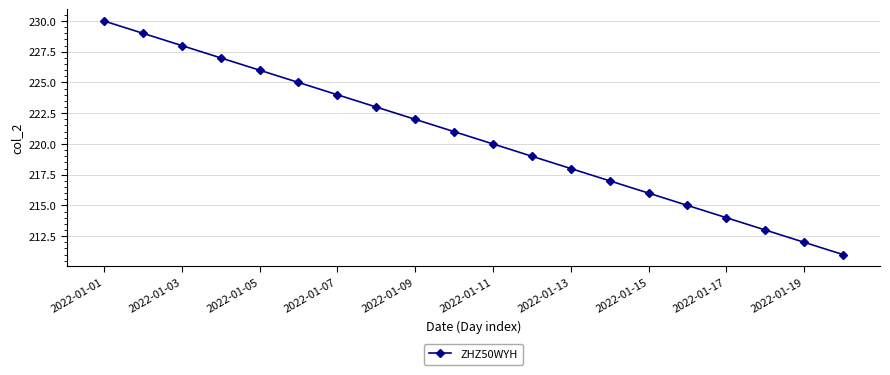

True or false: there are more than 0 points higher than both neighbors.

False